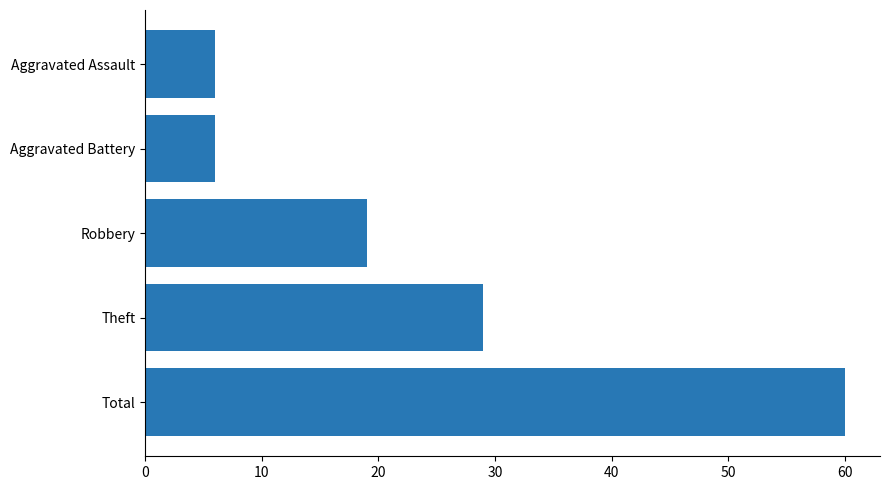

At which label is the value closest to 33?

Theft